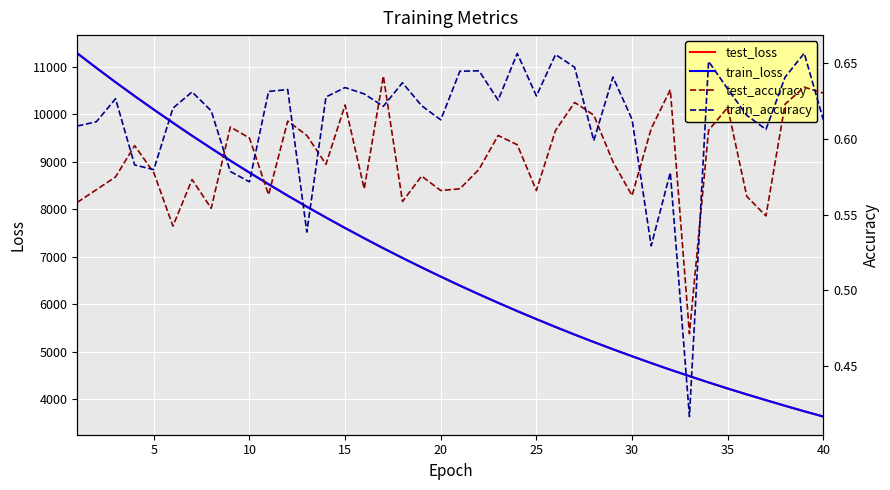

What are all the series names shown in the legend?

test_loss, train_loss, test_accuracy, train_accuracy